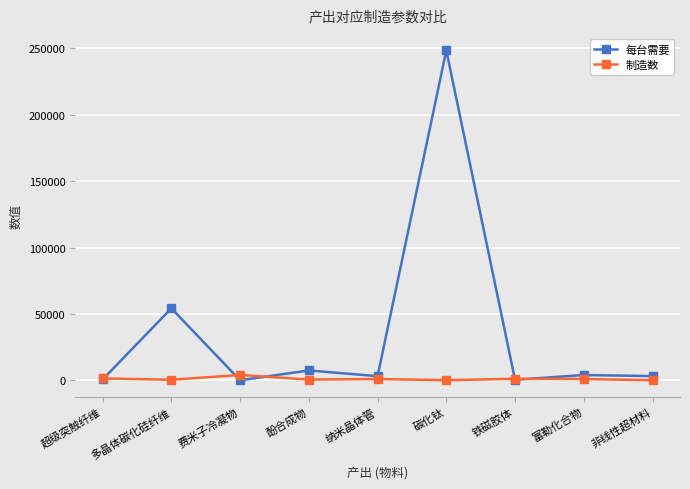

True or false: 每台需要 has more than 0 interior local peaks.

True